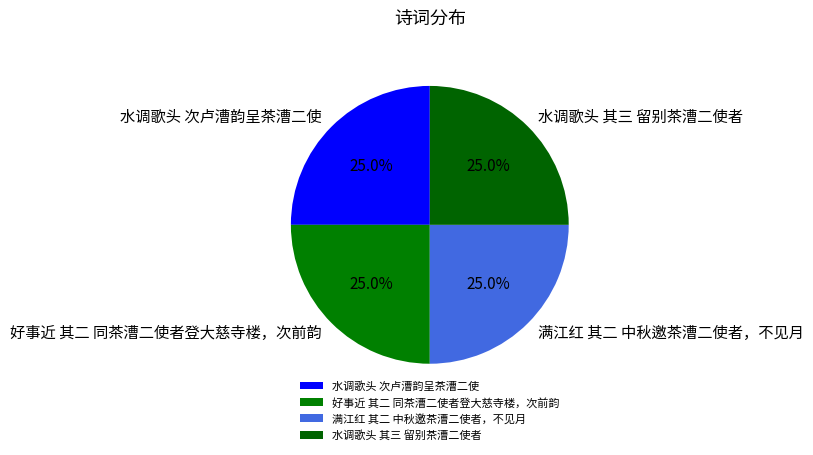

What percentage is the 好事近 其二 同茶漕二使者登大慈寺楼，次前韵 slice, to the nearest percent?

25%